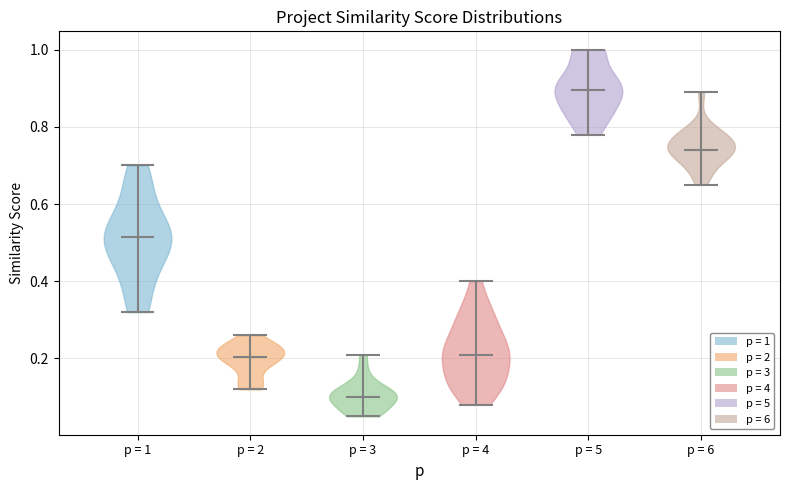

Where does the median line of the violin for p = 4 sit on the y-axis? The values are not printed on the chart, so give them approximately, as read against the axis.

0.22